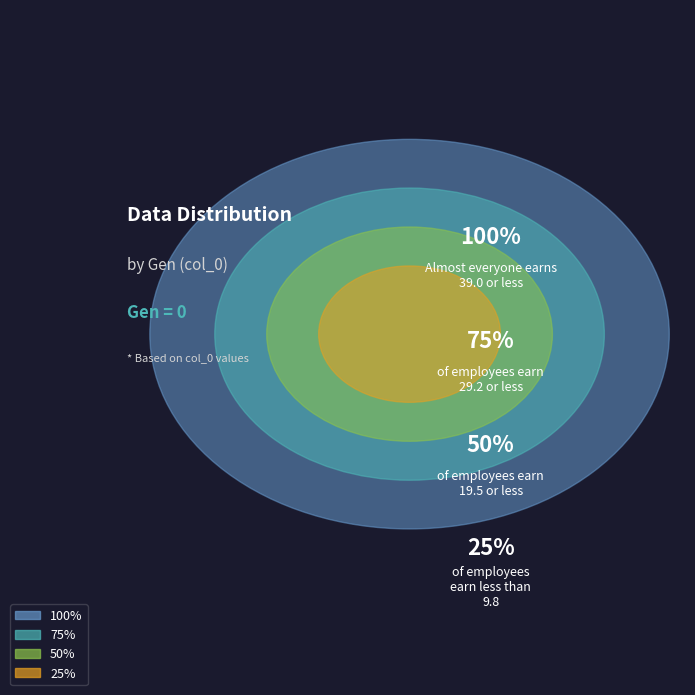

To the nearest percent, what percentage of the pie is 22?

3%